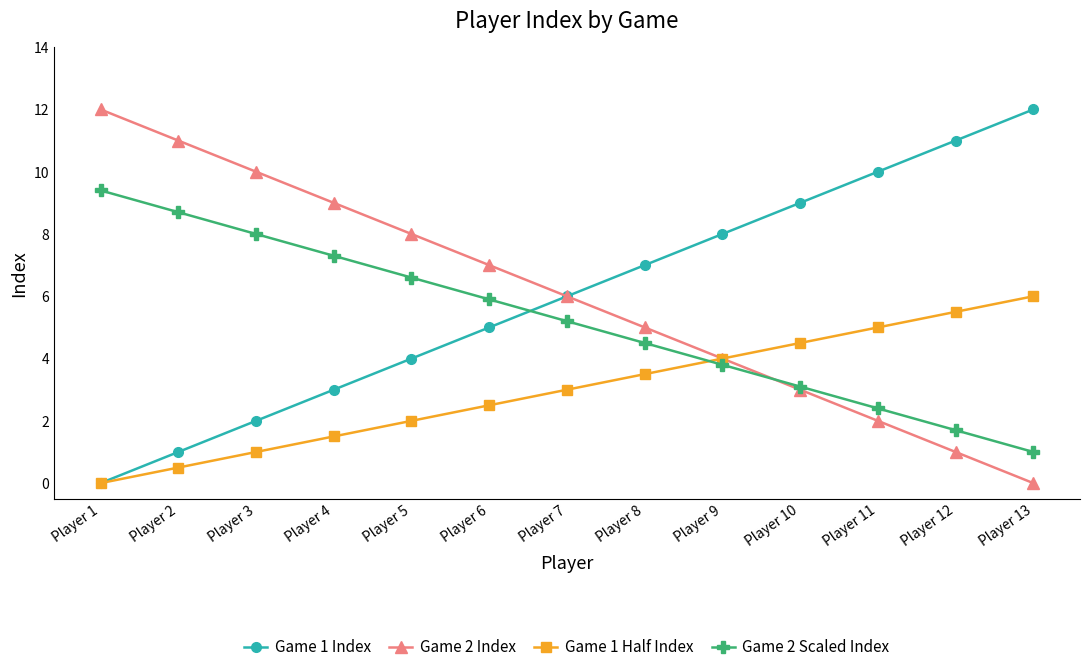

What is the total value across all series at Player 4?

20.8